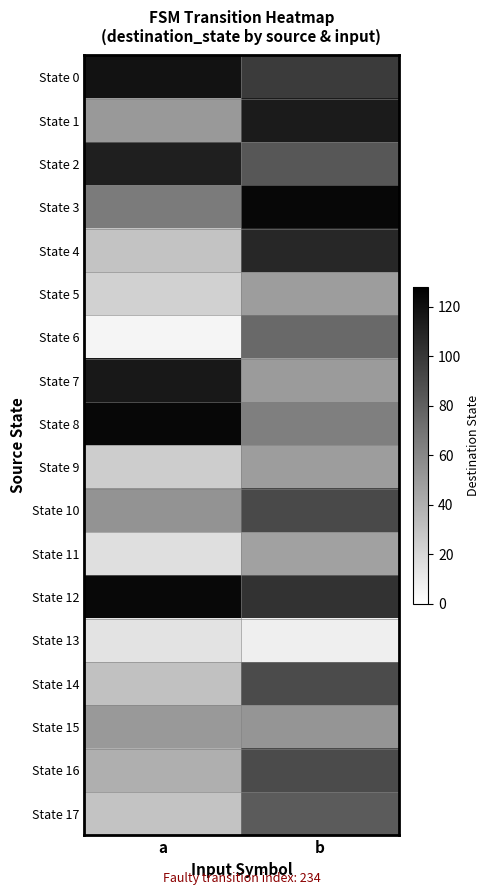

What is the greatest value displayed?

124